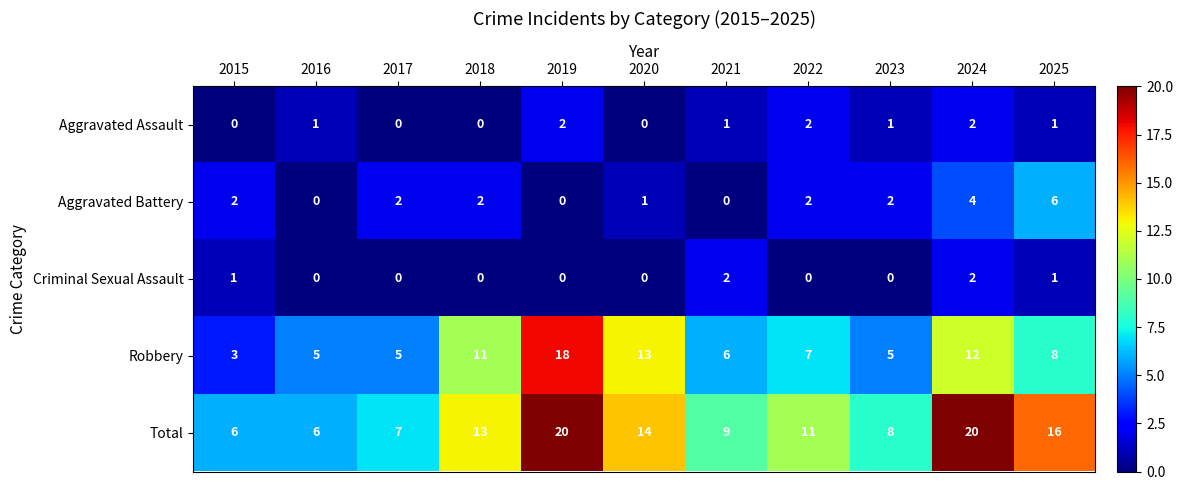

What is the total value across all series at 2018?

26